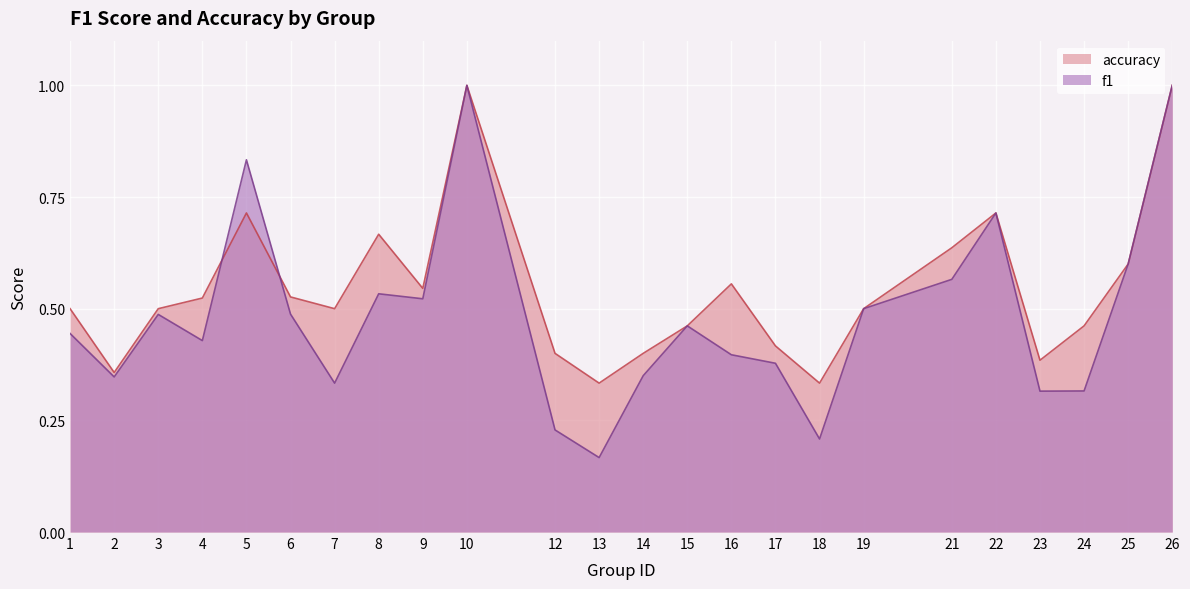

Rank the series by their average value, from highest to lowest.

accuracy, f1